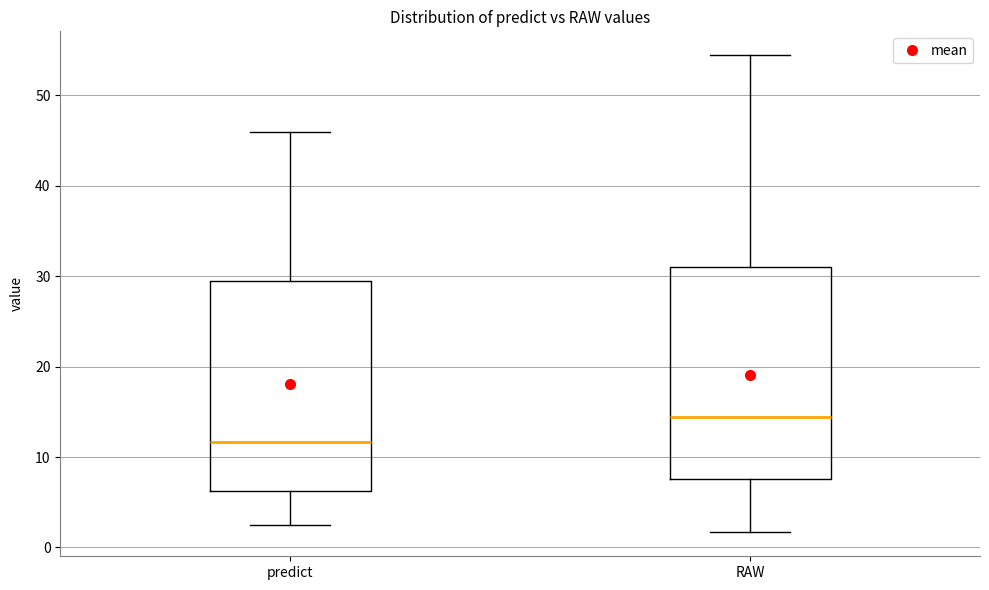

Reading left to right, read every box against the y-axis: the position of its median line, the range the box covers, and the ends of its whiskers. The values are not printed on the chart, so give them approximately, as read against the axis.

predict: median 12, box 6 to 29, whiskers 2 to 46
RAW: median 14, box 8 to 31, whiskers 2 to 54